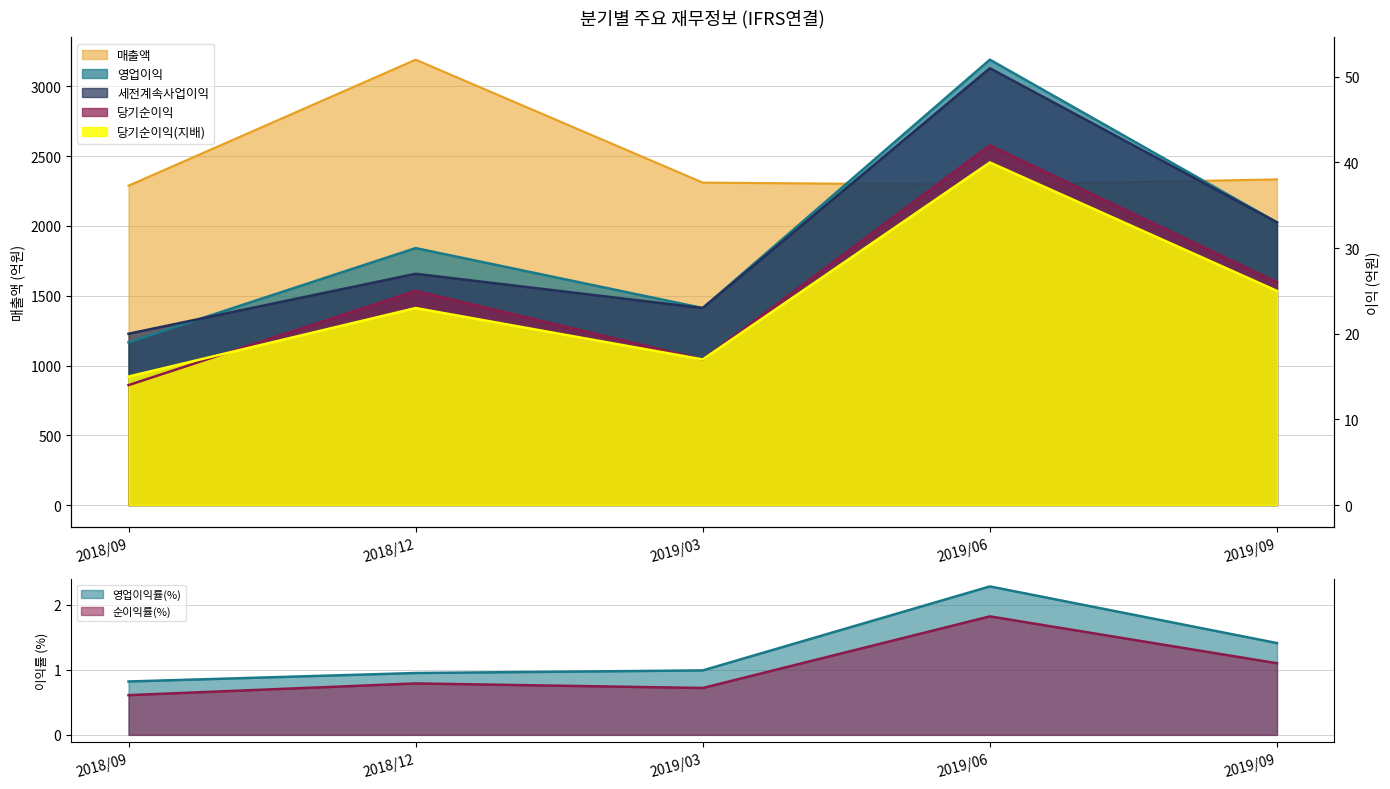

How many interior local peaks does the 영업이익 series have?

2